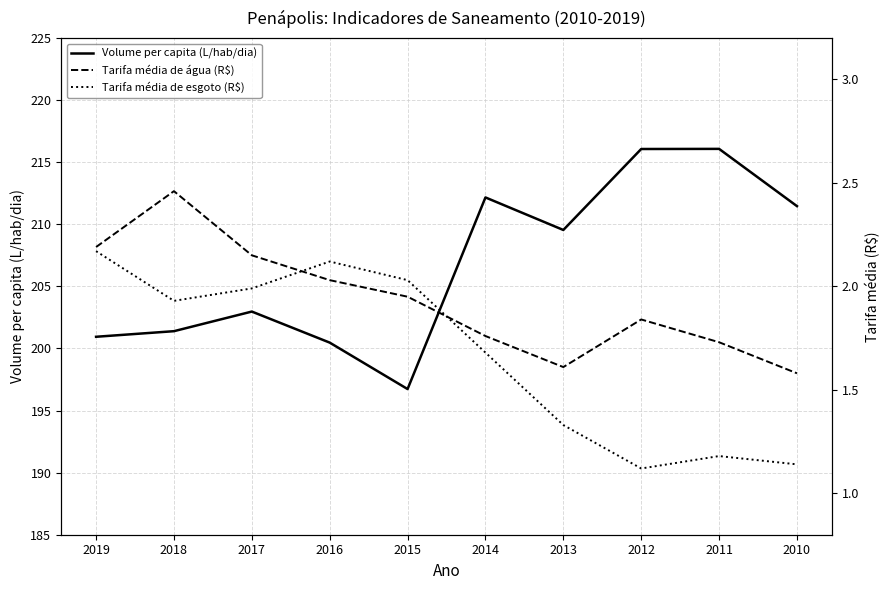

Where does the Volume_de_agua_consumida_per_capita series first go above 209?

2014